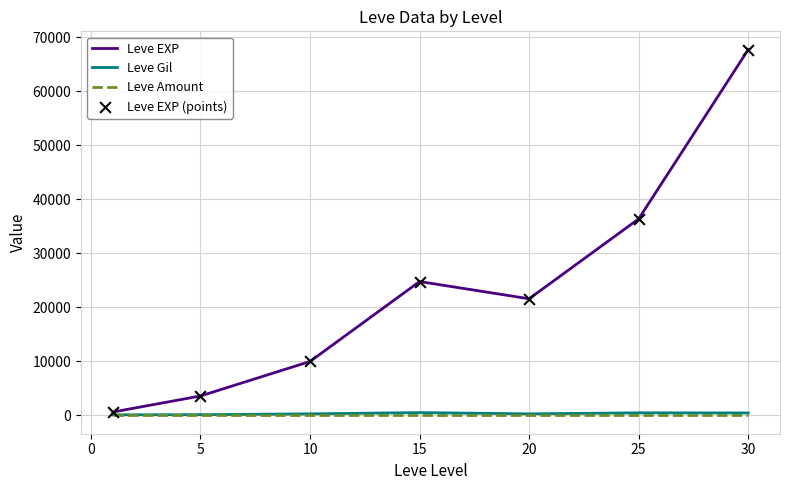

Which series has the largest range (max minus min)?

Leve EXP